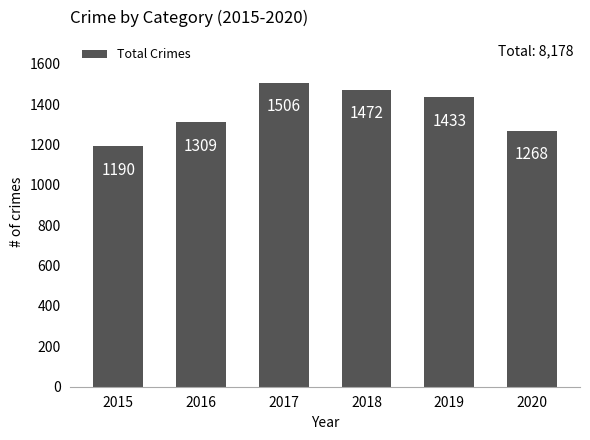

Reading left to right, extract all data points from this chart.

1190	1309	1506	1472	1433	1268